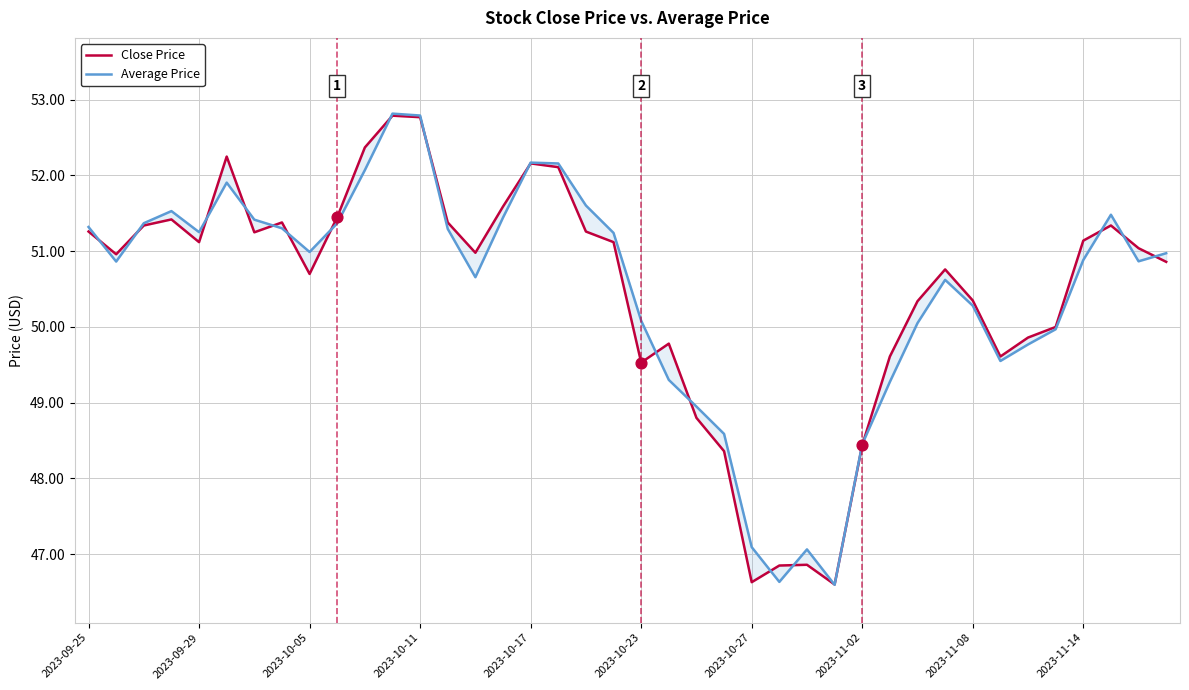

What are all the series names shown in the legend?

Close Price, Average Price